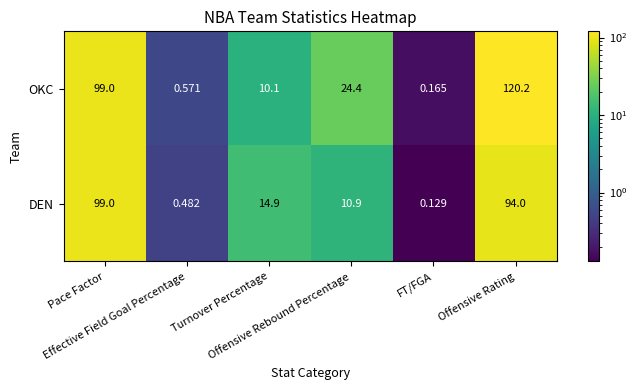

Which series has the largest range (max minus min)?

OKC